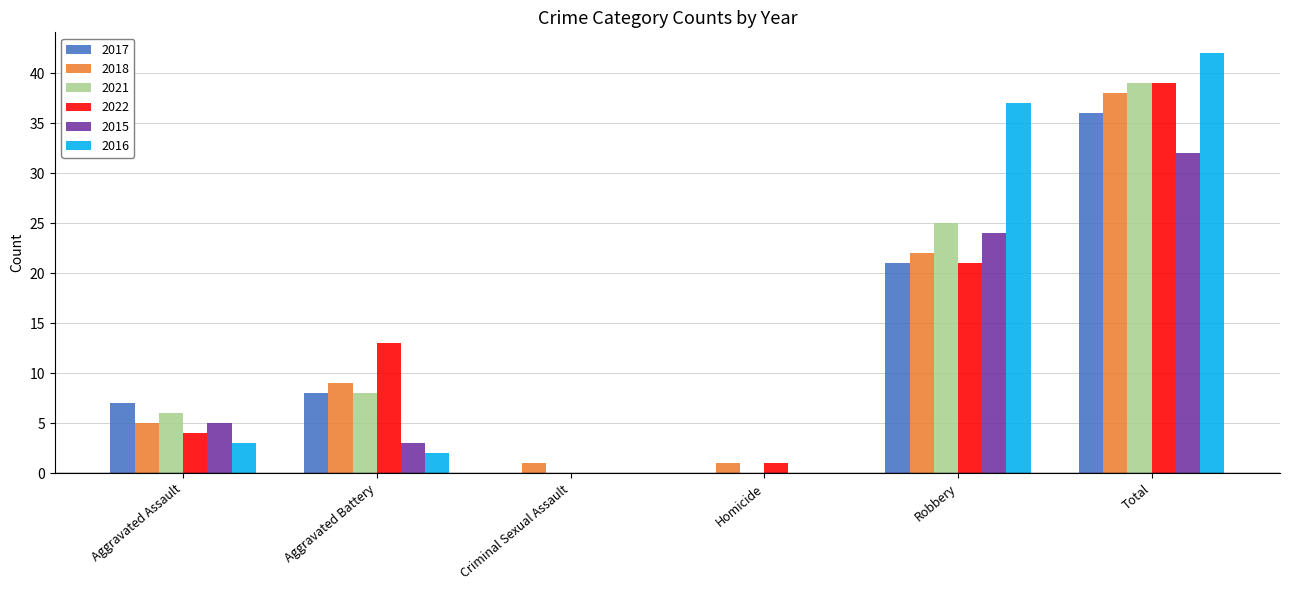

Reading left to right, what are all the values shown in this chart?

2017: Aggravated Assault=7	Aggravated Battery=8	Criminal Sexual Assault=0	Homicide=0	Robbery=21	Total=36
2018: Aggravated Assault=5	Aggravated Battery=9	Criminal Sexual Assault=1	Homicide=1	Robbery=22	Total=38
2021: Aggravated Assault=6	Aggravated Battery=8	Criminal Sexual Assault=0	Homicide=0	Robbery=25	Total=39
2022: Aggravated Assault=4	Aggravated Battery=13	Criminal Sexual Assault=0	Homicide=1	Robbery=21	Total=39
2015: Aggravated Assault=5	Aggravated Battery=3	Criminal Sexual Assault=0	Homicide=0	Robbery=24	Total=32
2016: Aggravated Assault=3	Aggravated Battery=2	Criminal Sexual Assault=0	Homicide=0	Robbery=37	Total=42